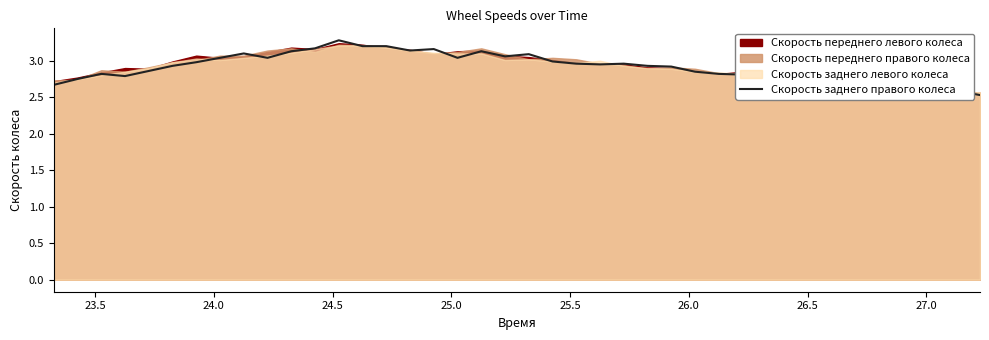

What is the highest value of the Скорость заднего правого колеса series?

3.3